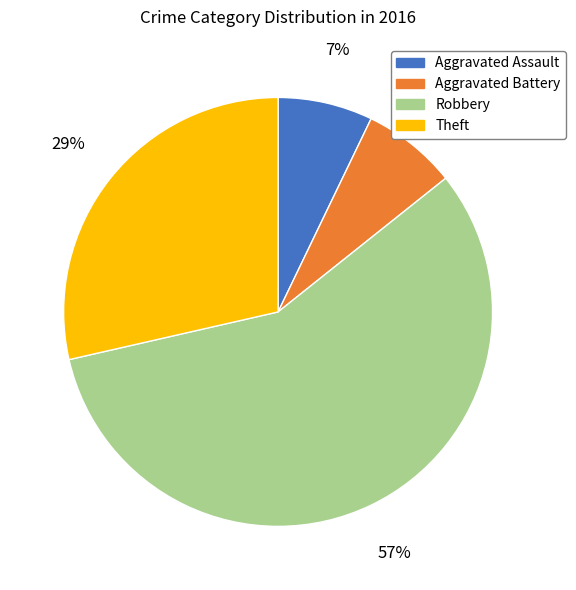

How many slices are in this pie chart?

4